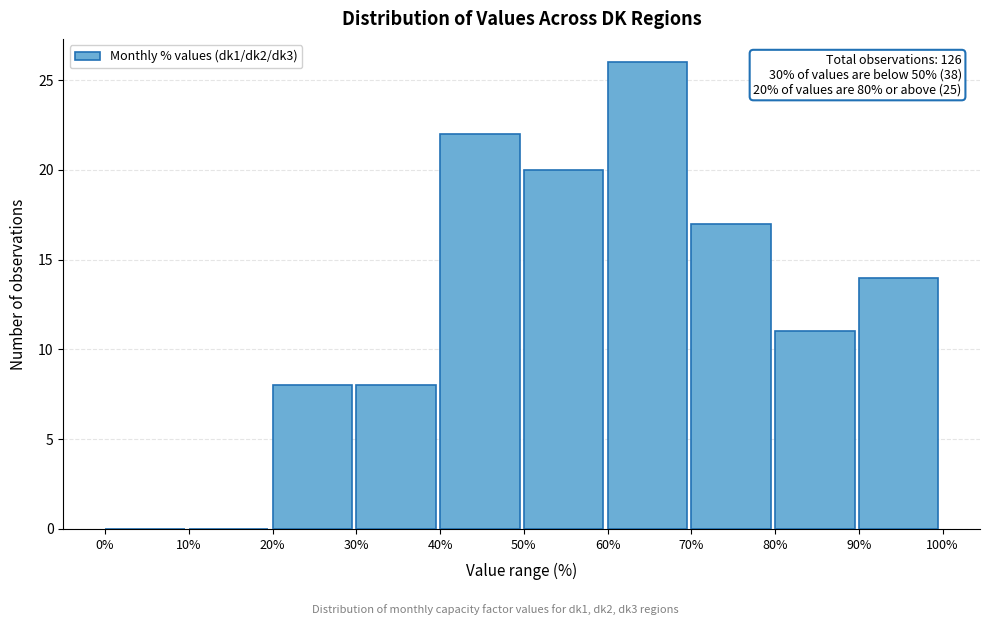

Over which range of the x-axis is the bar tallest?

60% to 70%